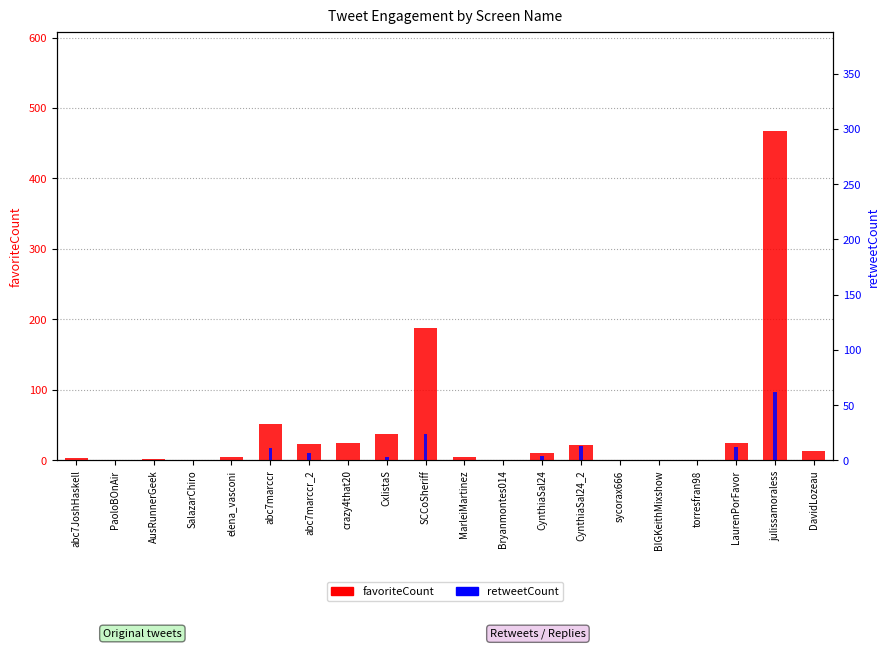

What is the difference between the maximum and second lowest values in the favoriteCount series?

468